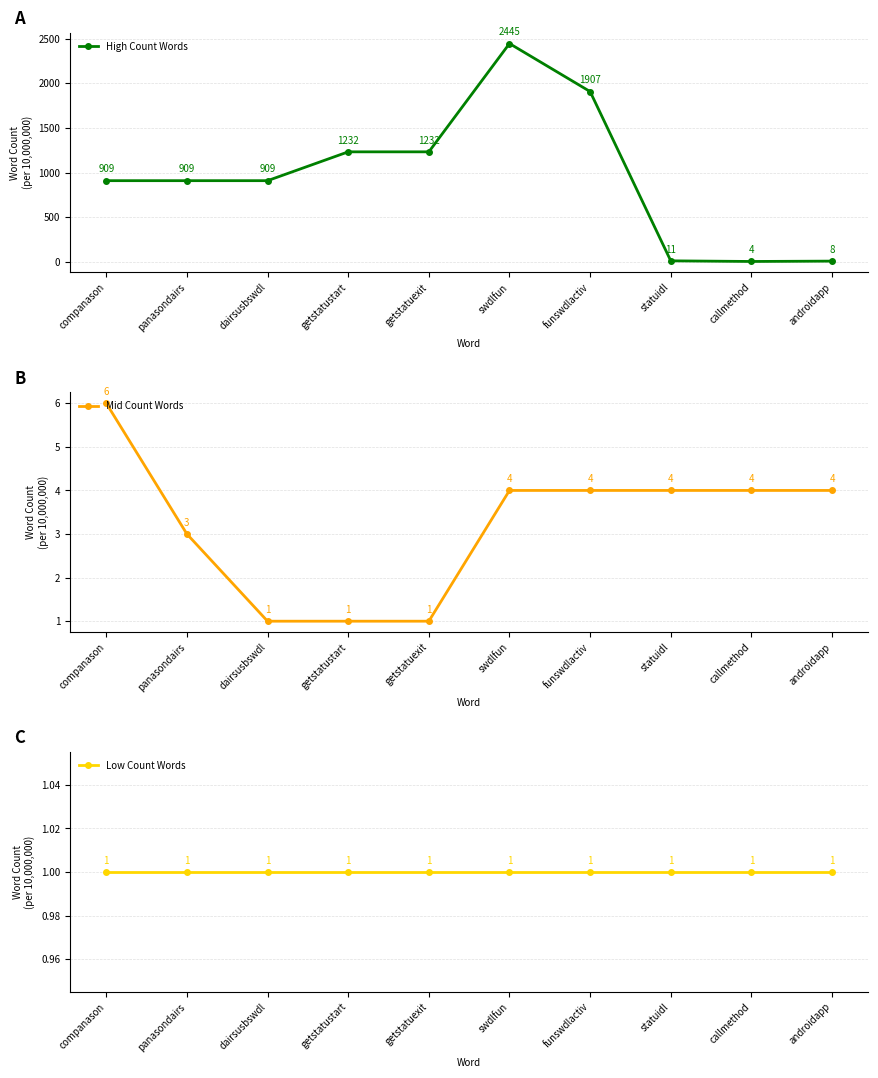

Which series has the largest total across all categories?

High Count Words